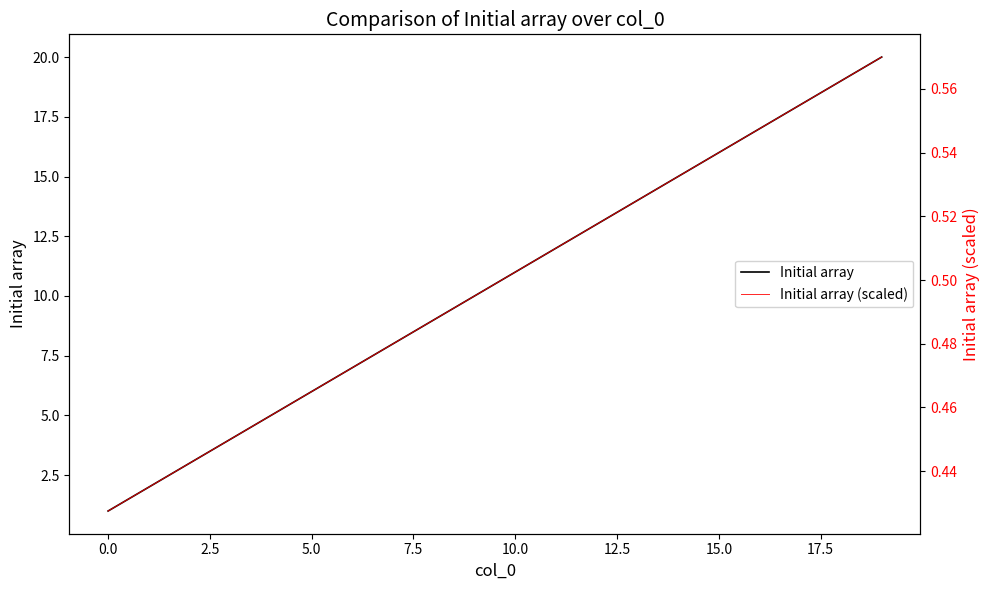

Count the number of data series in this chart.

2